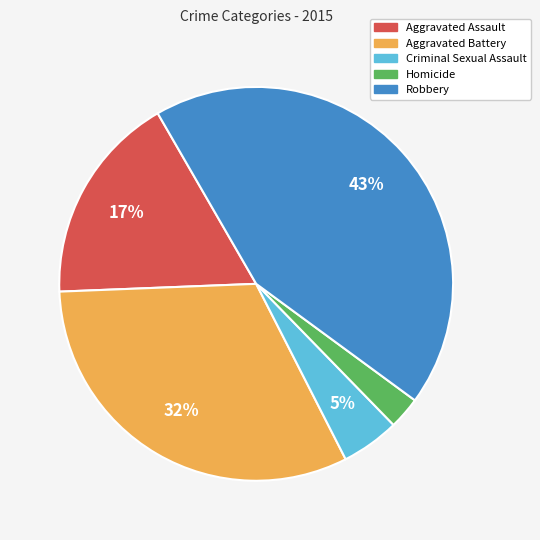

What is the largest slice in the pie chart?

Robbery